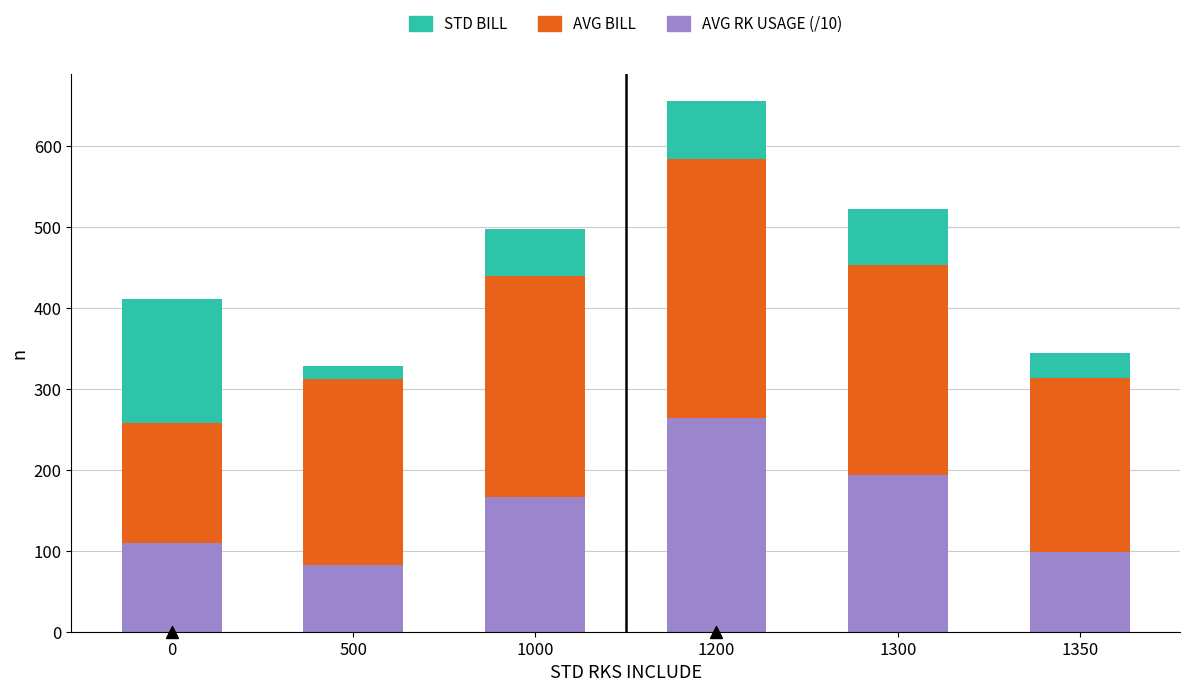

What is the minimum value for AVG RK USAGE (/10)?

82.2